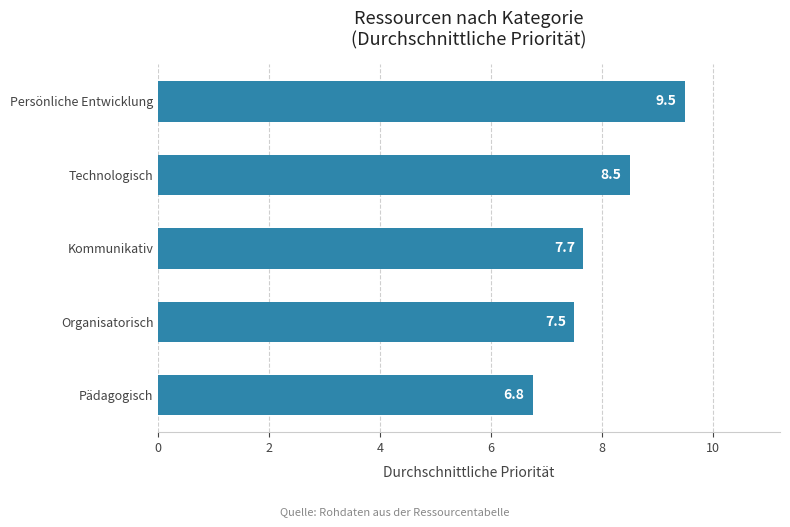

Is it true that the value at Persönliche Entwicklung is 9.5?

True